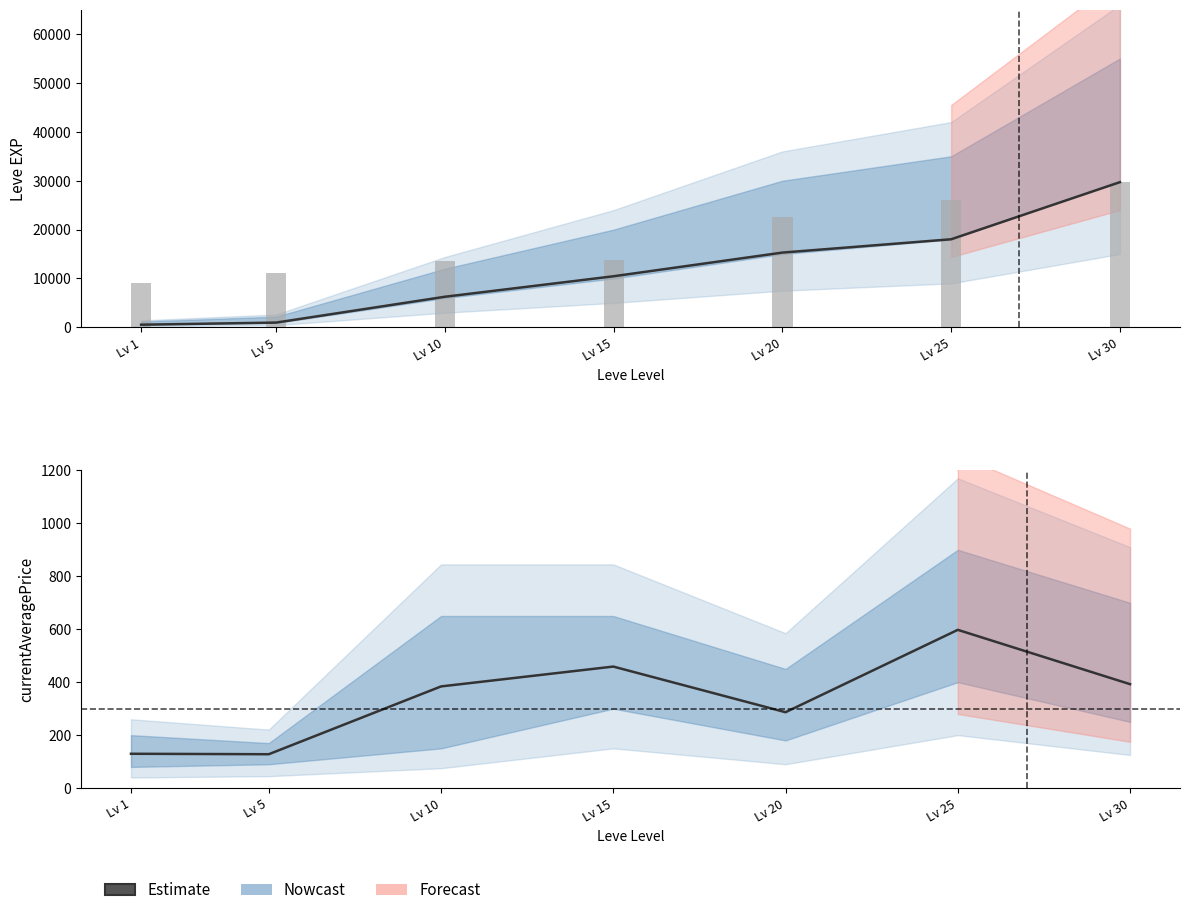

The Estimate series shows 488.6 at Lv 20. True or false?

False